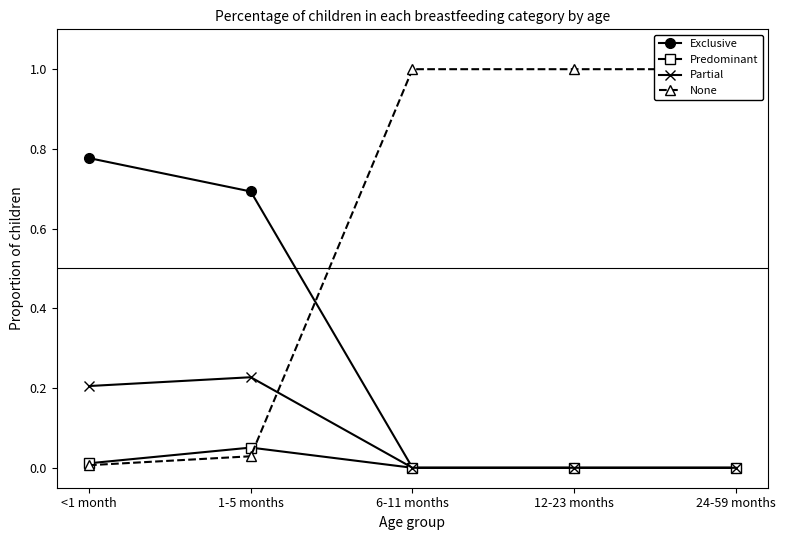

Reading left to right, what are all the values shown in this chart?

Exclusive: <1 month=0.8	1-5 months=0.7	6-11 months=0.0	12-23 months=0.0	24-59 months=0.0
Predominant: <1 month=0.0	1-5 months=0.1	6-11 months=0.0	12-23 months=0.0	24-59 months=0.0
Partial: <1 month=0.2	1-5 months=0.2	6-11 months=0.0	12-23 months=0.0	24-59 months=0.0
None: <1 month=0.0	1-5 months=0.0	6-11 months=1.0	12-23 months=1.0	24-59 months=1.0